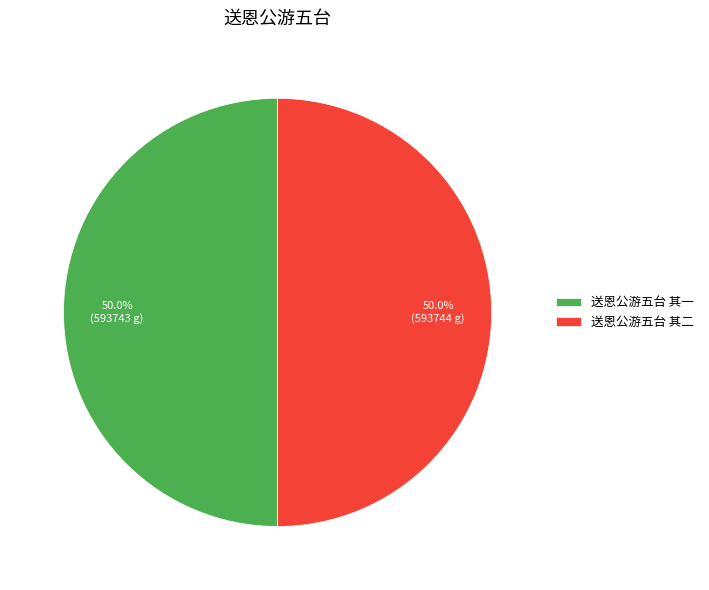

Count the number of slices in the pie.

2